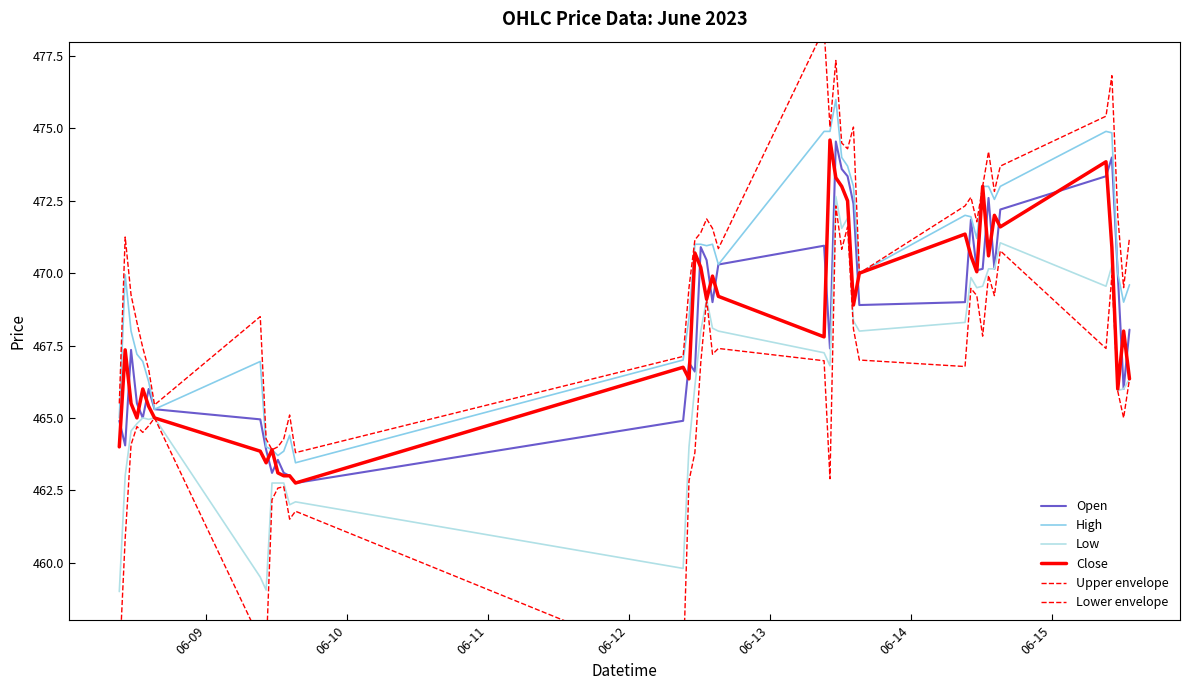

What is the difference between the maximum and minimum values in the Upper envelope series?

14.6